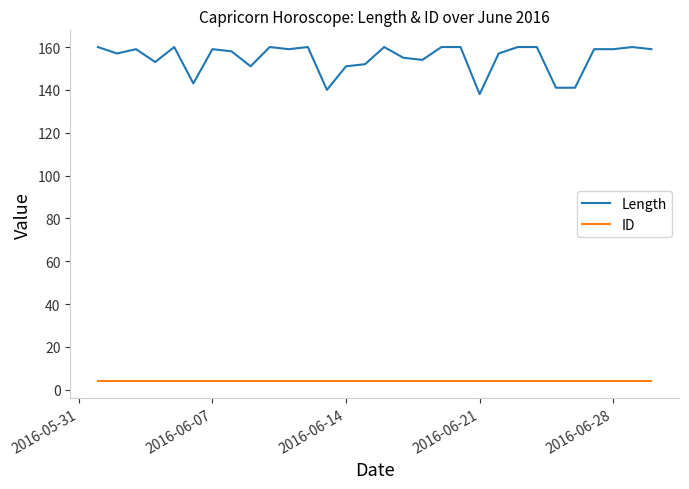

Which series has the largest total across all categories?

Length